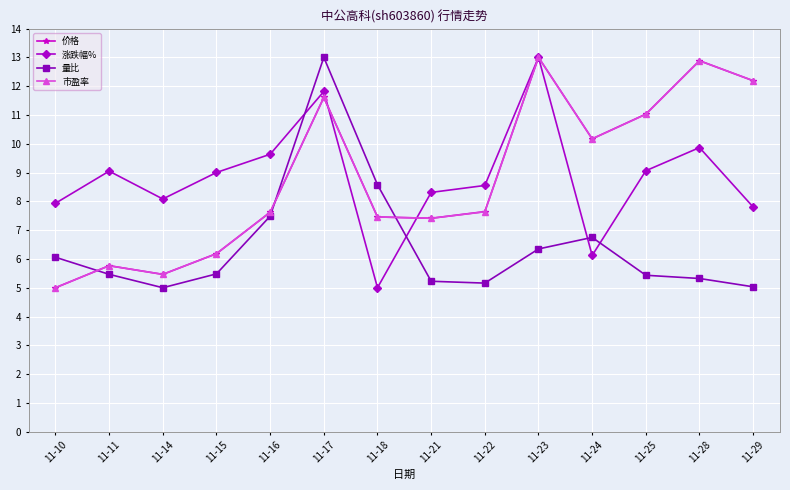

How many times do 价格 and 量比 cross each other?

3